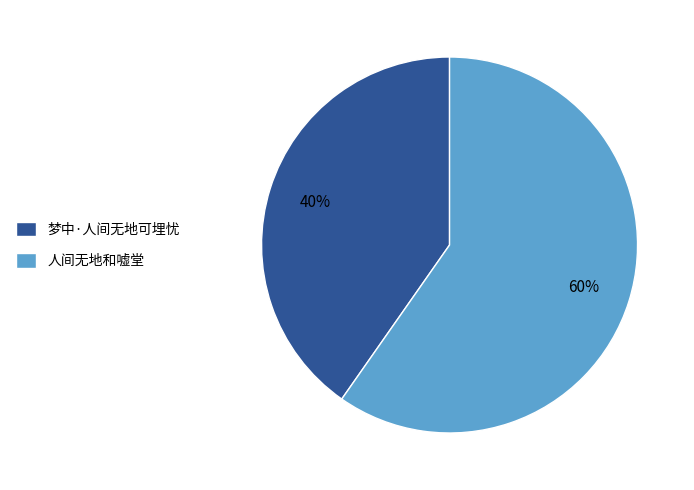

What is the majority slice?

人间无地和嘘堂